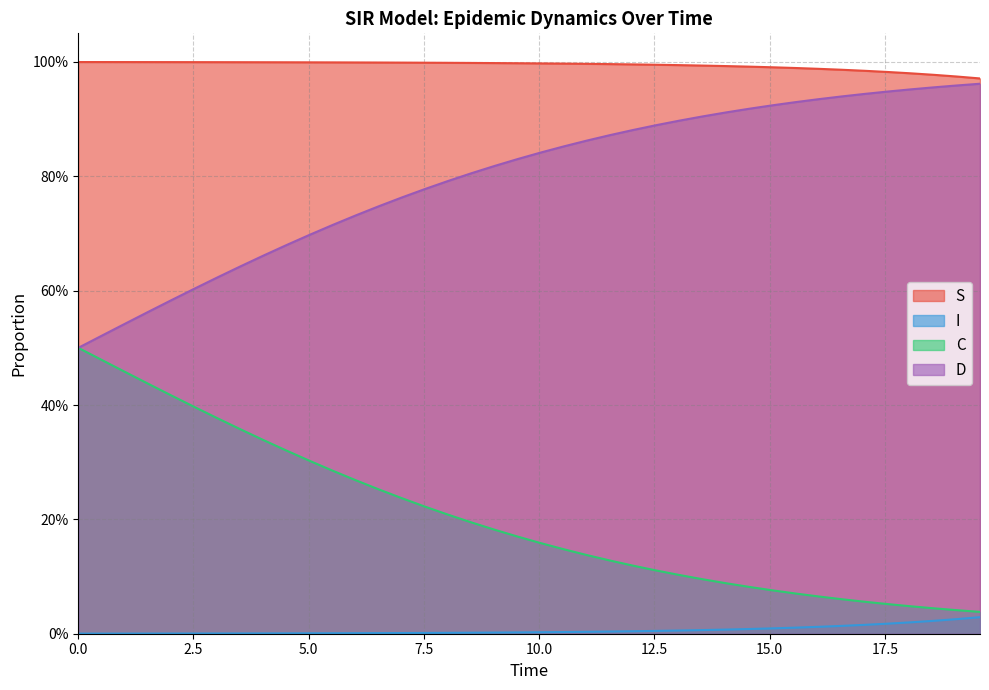

Rank the series by their average value, from highest to lowest.

S, D, C, I